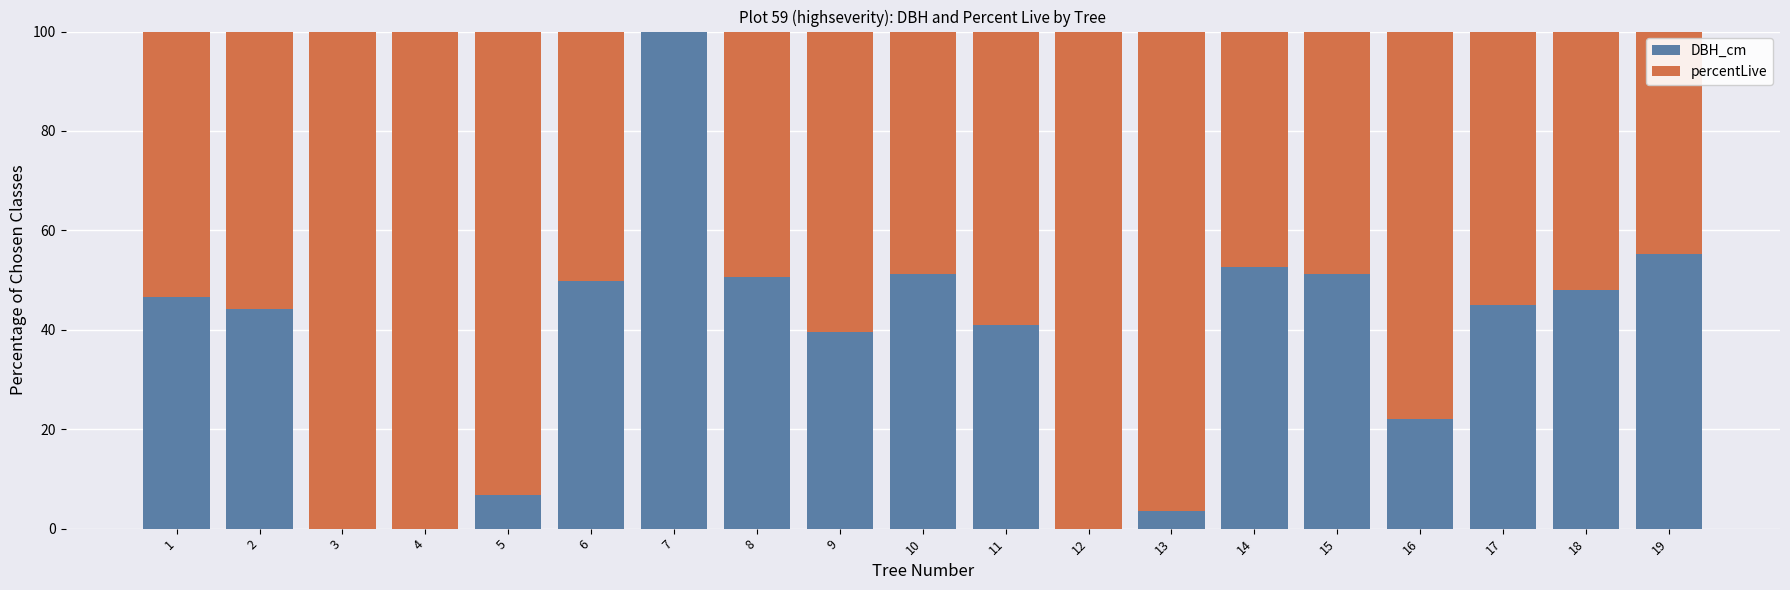

True or false: DBH_cm has a value of 41.0 at 11.

True